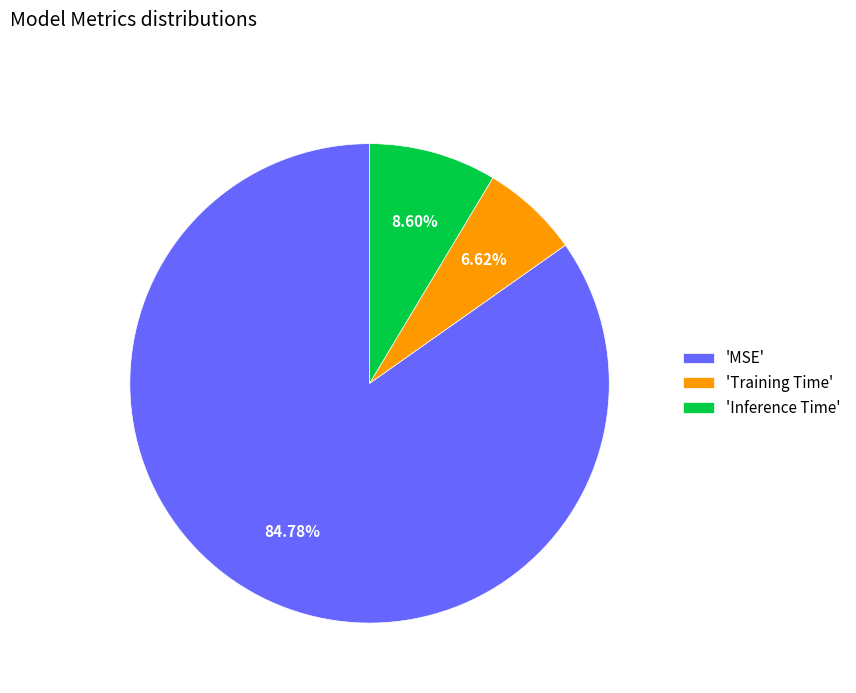

Do 'MSE' and 'Inference Time' together represent more than half of the pie?

Yes